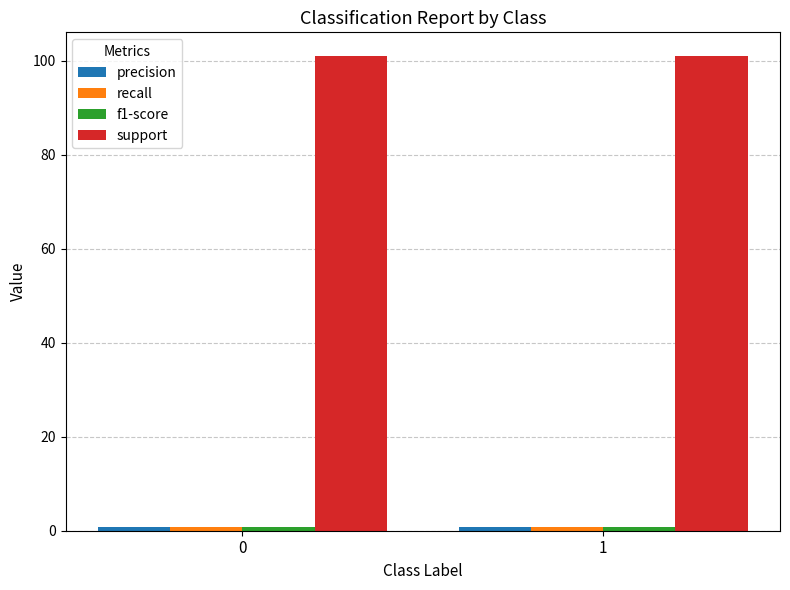

How many groups of bars are there?

2